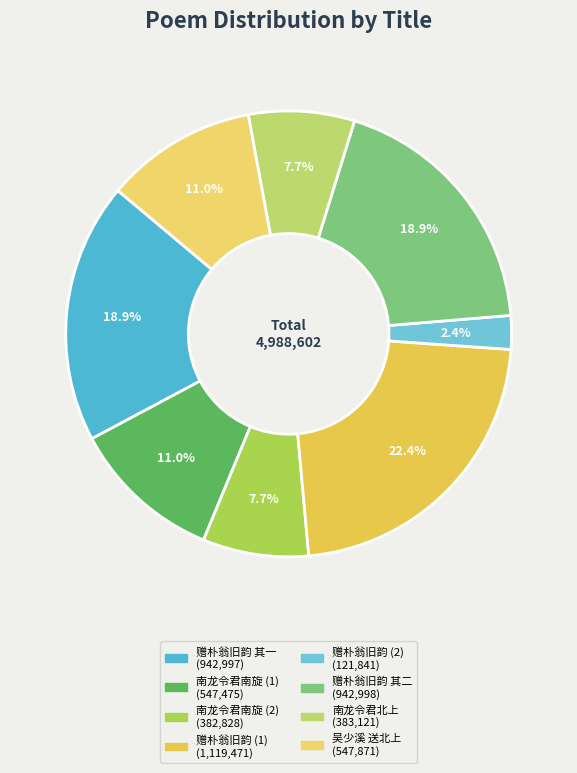

Is there any slice that represents more than half of the pie?

No